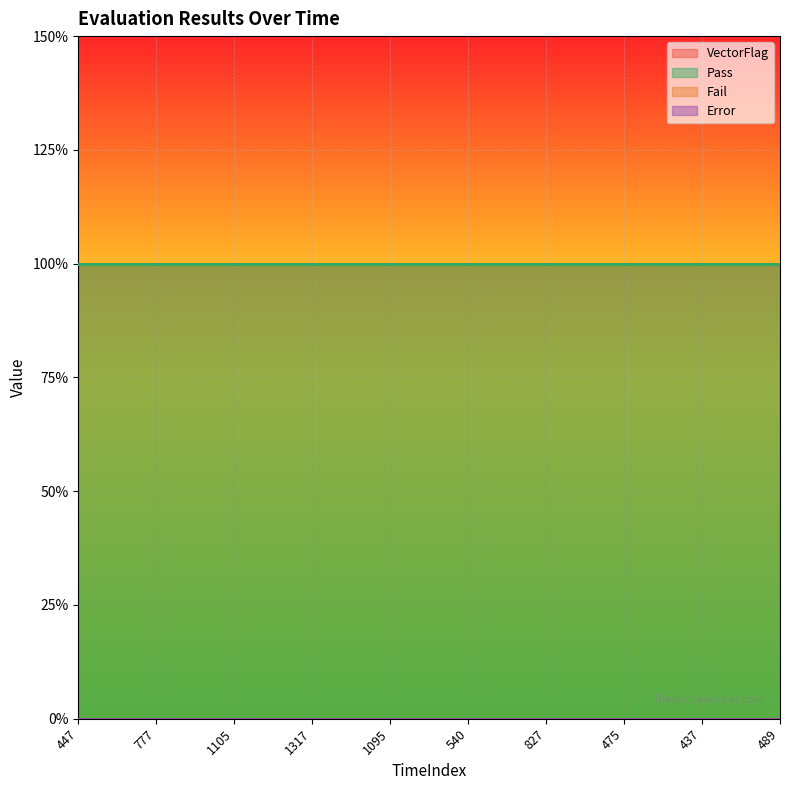

Which has a higher value, 447 or 540?

447